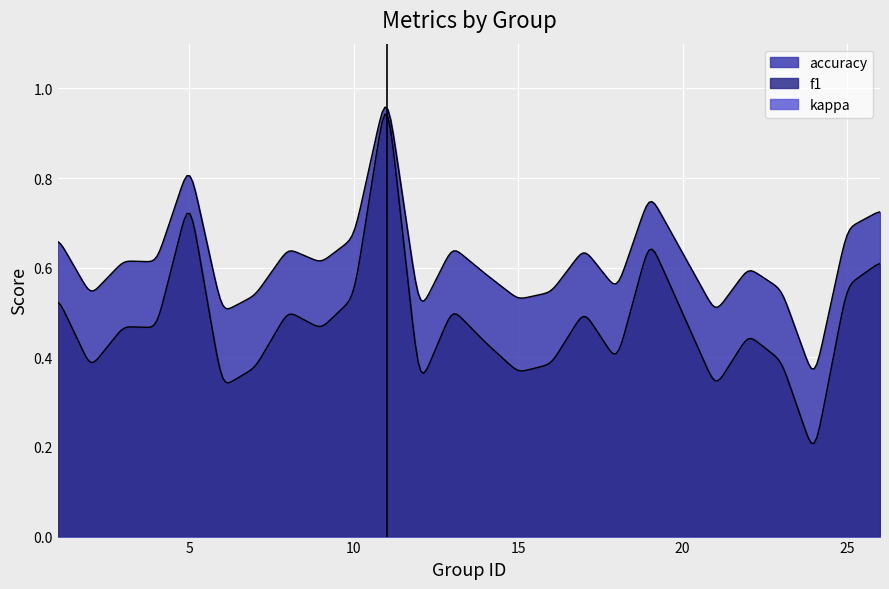

Which series has the largest total across all categories?

accuracy